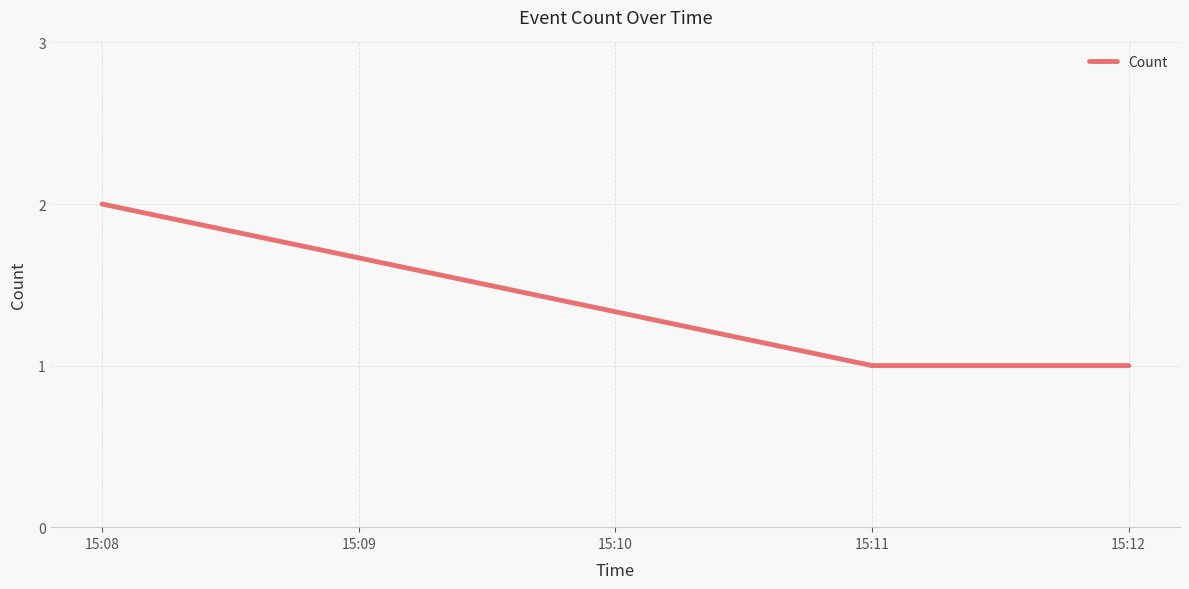

What is the difference between the maximum and minimum values?

1